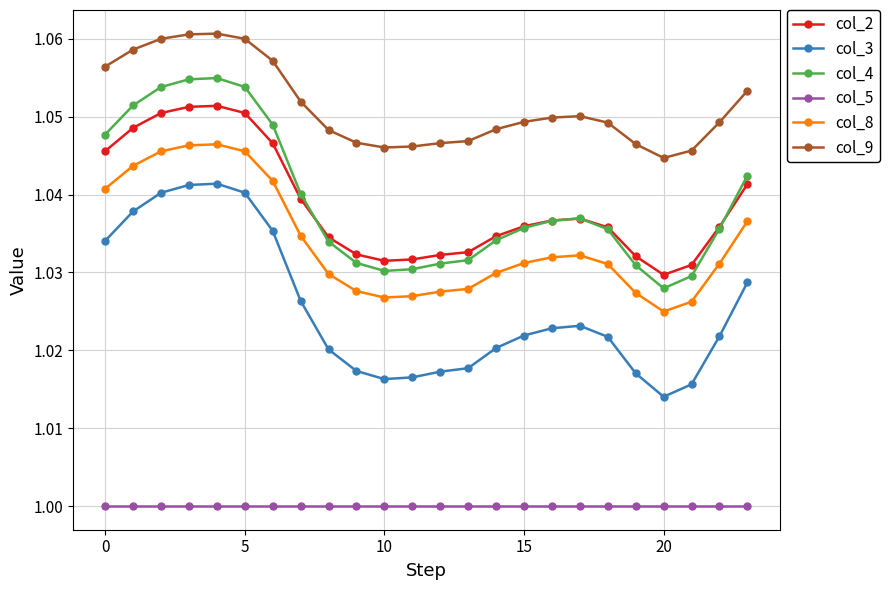

Which series has the largest total across all categories?

col_9